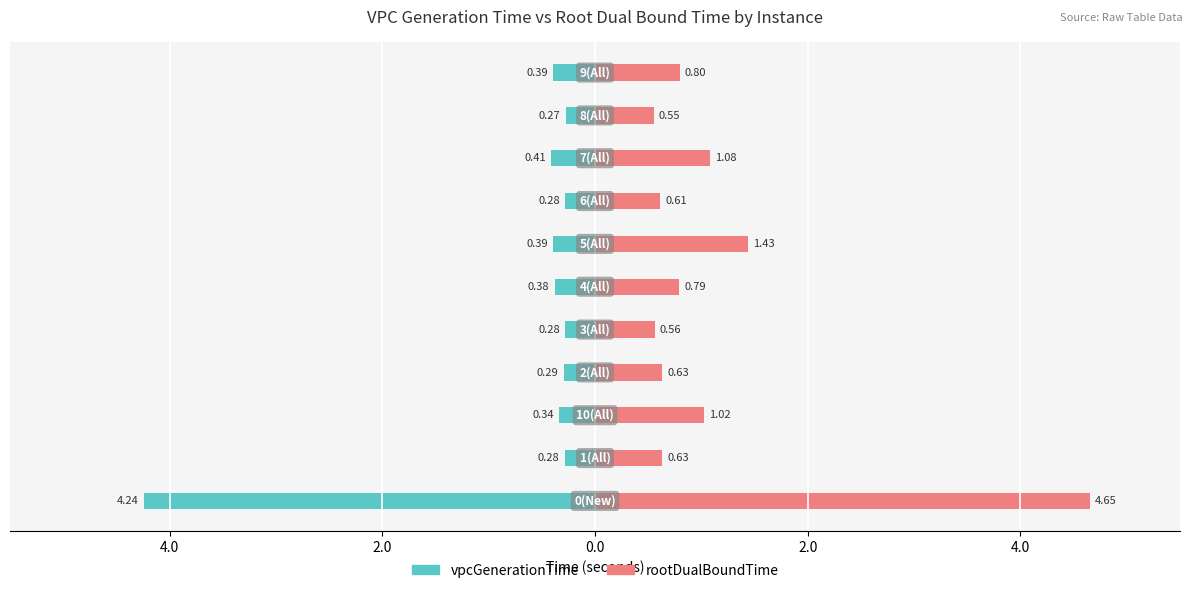

Which series changed the most between 6.0 and 10?

rootDualBoundTime